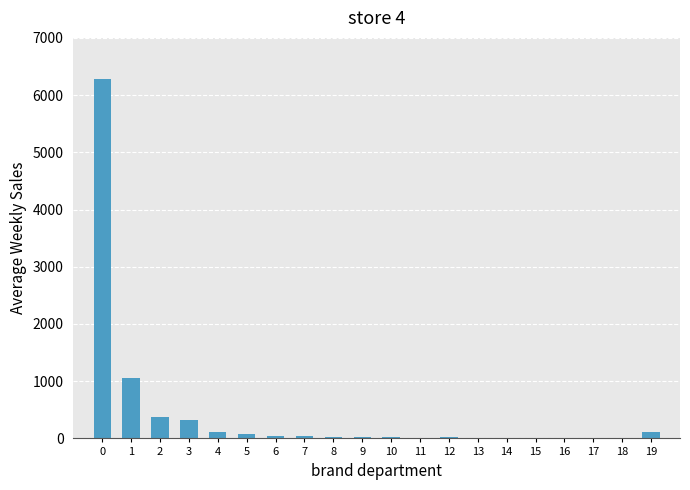

What is the greatest value displayed?

6287